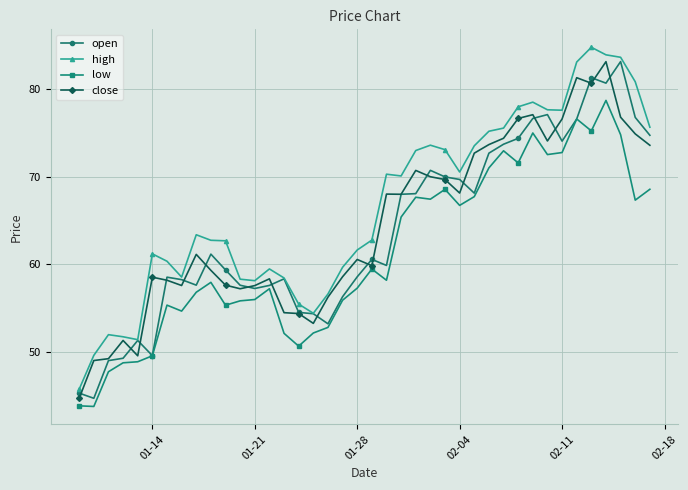

True or false: open has more than 1 points higher than both neighbors.

True